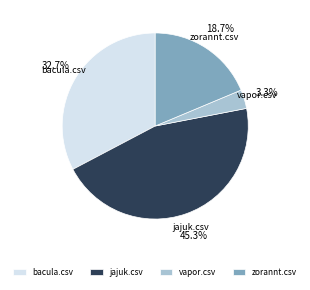

What is the smallest slice in the pie chart?

vapor.csv